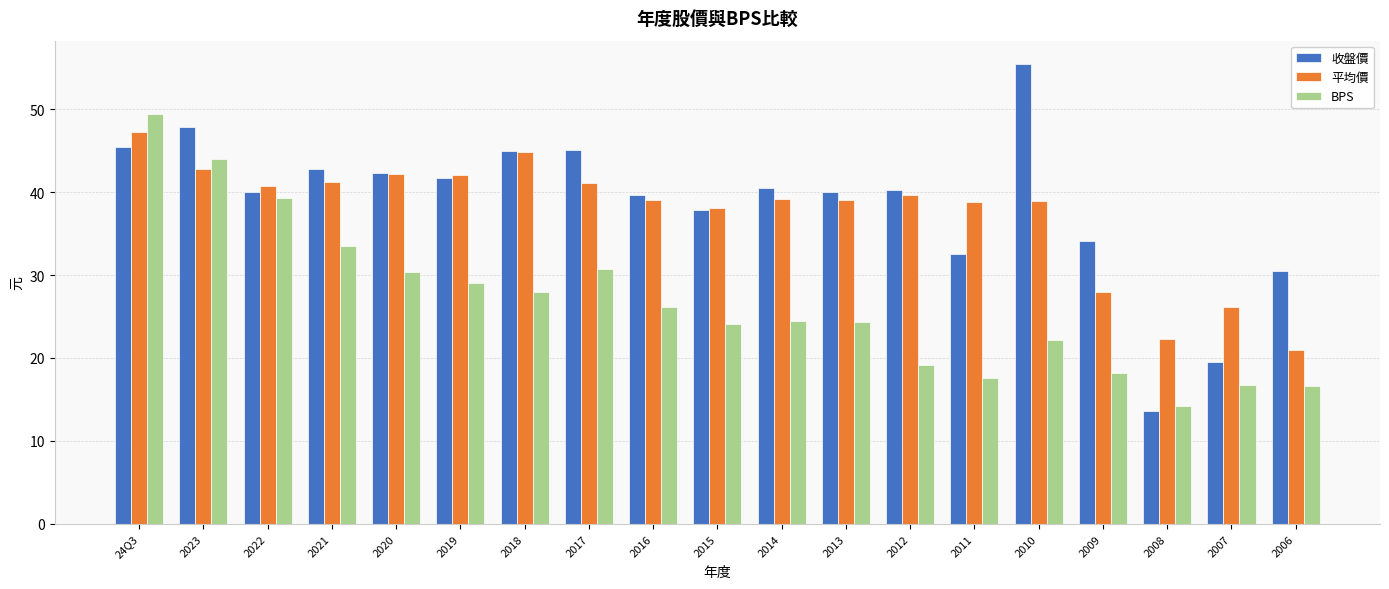

At which category is the sum across all series the highest?

24Q3